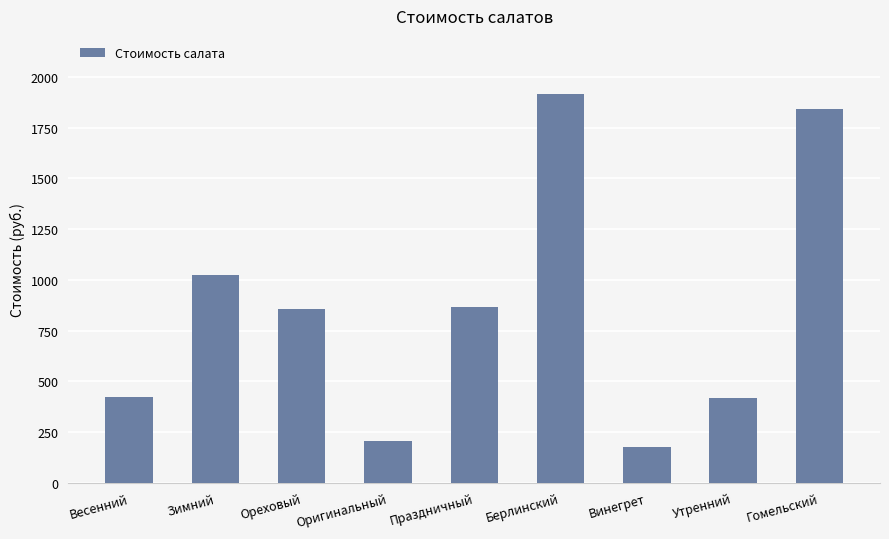

True or false: the data shows 422.5 at Весенний.

True